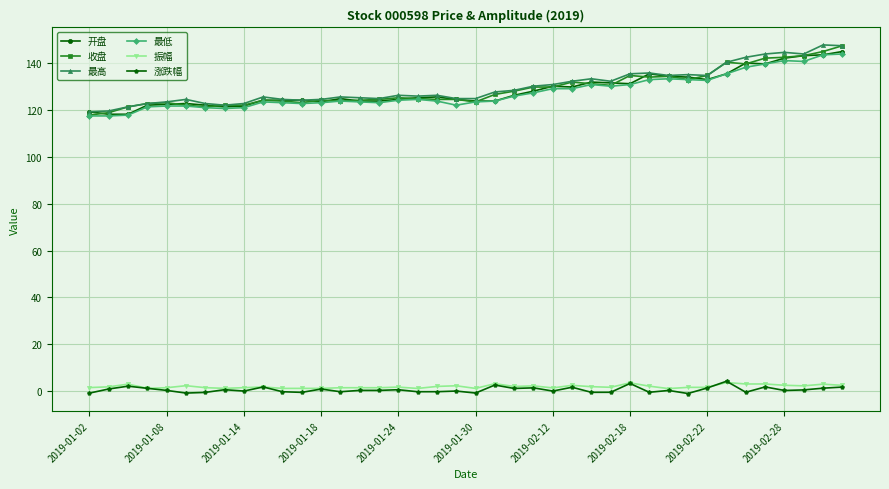

What is the greatest value displayed?

147.9